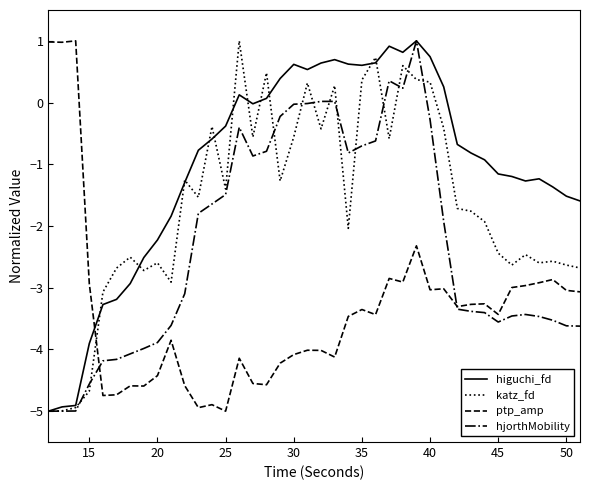

How many times do ptp_amp and higuchi_fd cross each other?

1